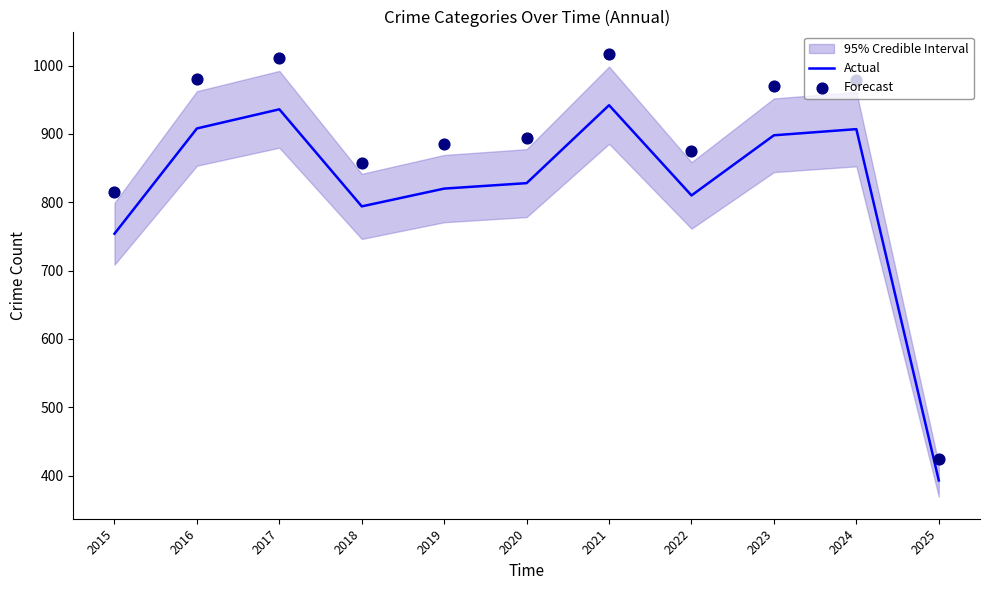

Is the value of Forecast at 2015 greater than the value of Actual at 2015?

Yes